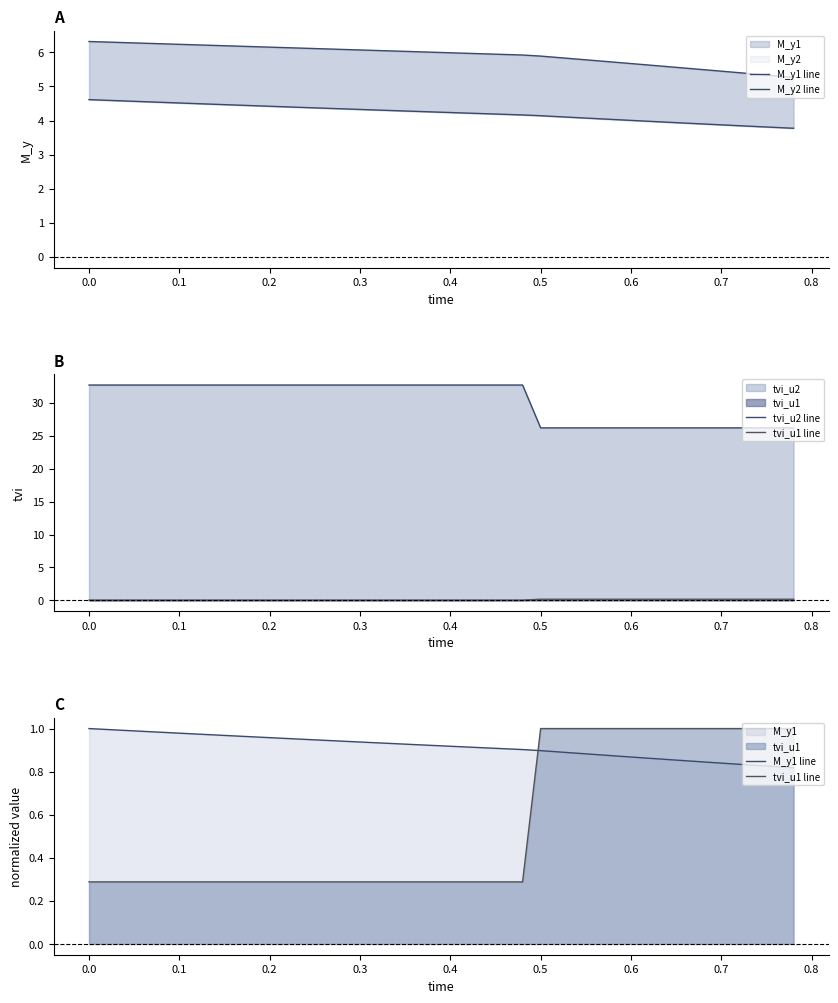

True or false: tvi_u2 line and M_y2 line intersect in this chart.

False